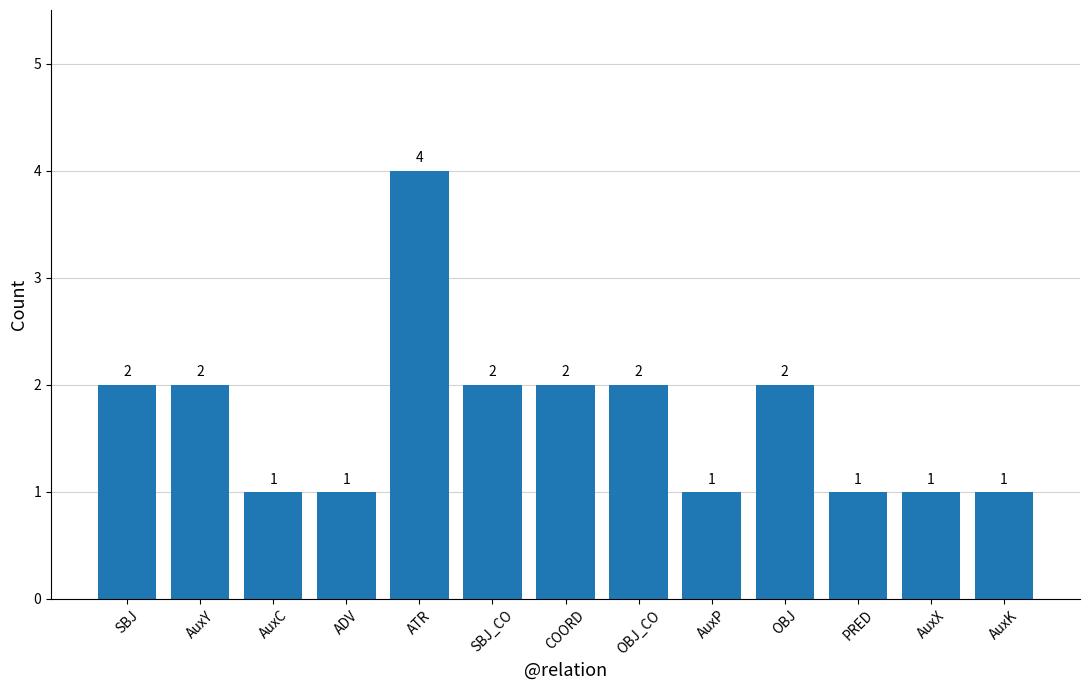

What is the value of the 5th bar from the left?

4